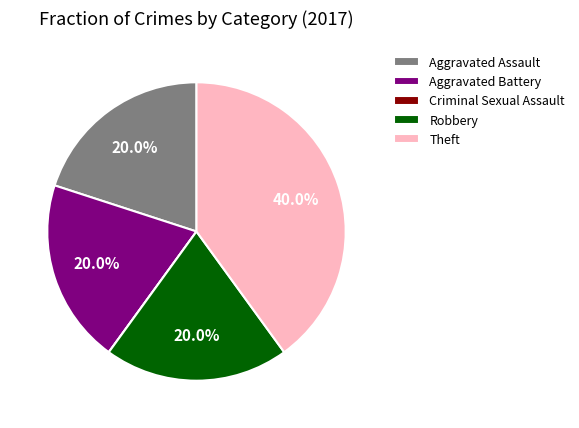

Which category has the biggest portion of the pie?

Theft